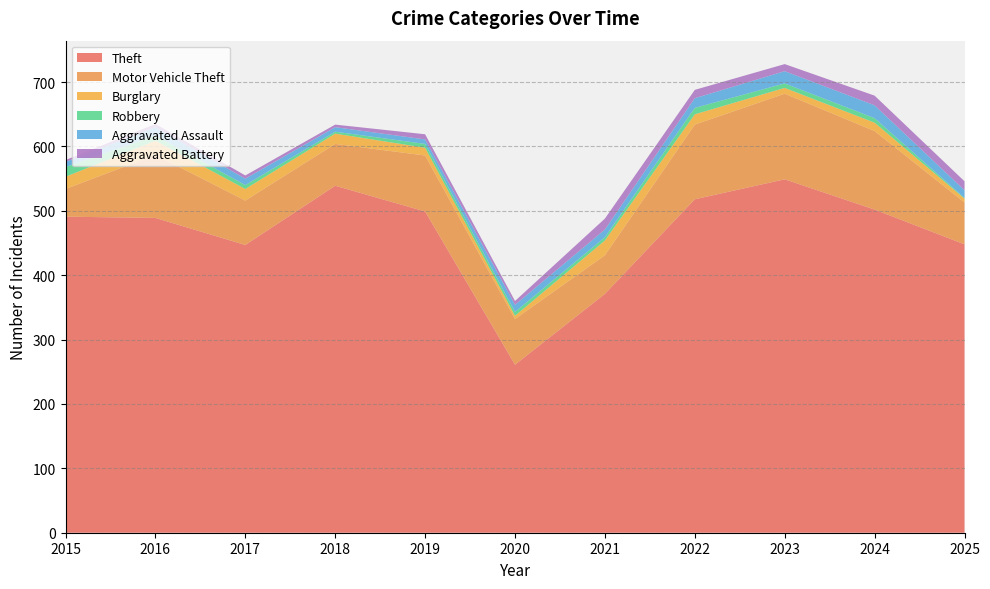

Reading left to right, list all the values displayed in this chart.

Theft: 2015=491	2016=489	2017=447	2018=539	2019=499	2020=261	2021=371	2022=518	2023=549	2024=502	2025=448
Motor Vehicle Theft: 2015=43	2016=98	2017=69	2018=65	2019=87	2020=71	2021=60	2022=116	2023=133	2024=122	2025=65
Burglary: 2015=19	2016=22	2017=18	2018=16	2019=12	2020=5	2021=23	2022=16	2023=9	2024=13	2025=6
Robbery: 2015=15	2016=8	2017=6	2018=3	2019=6	2020=6	2021=5	2022=10	2023=7	2024=7	2025=1
Aggravated Assault: 2015=8	2016=13	2017=10	2018=7	2019=7	2020=11	2021=12	2022=15	2023=19	2024=20	2025=12
Aggravated Battery: 2015=3	2016=5	2017=5	2018=4	2019=8	2020=6	2021=17	2022=13	2023=11	2024=15	2025=14